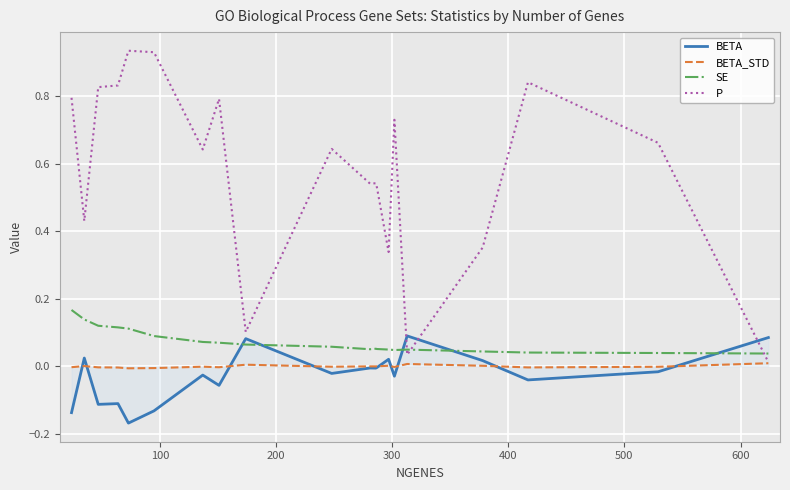

What are all the series names shown in the legend?

BETA, BETA_STD, SE, P